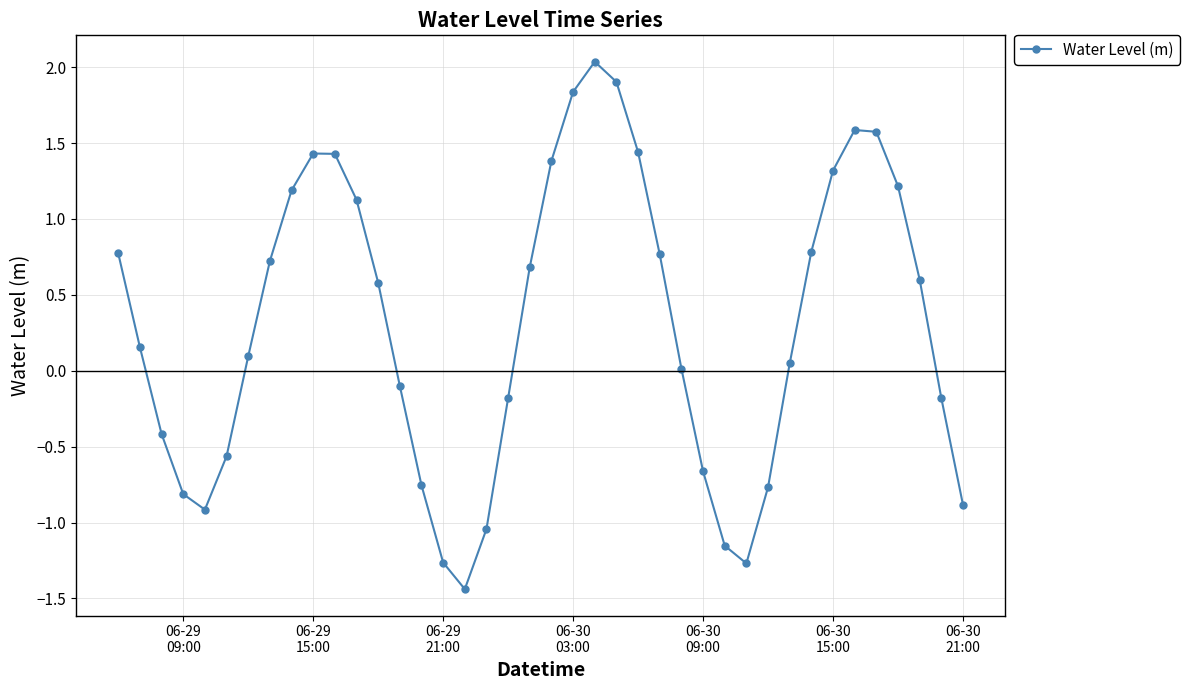

How many categories are shown in the chart?

40